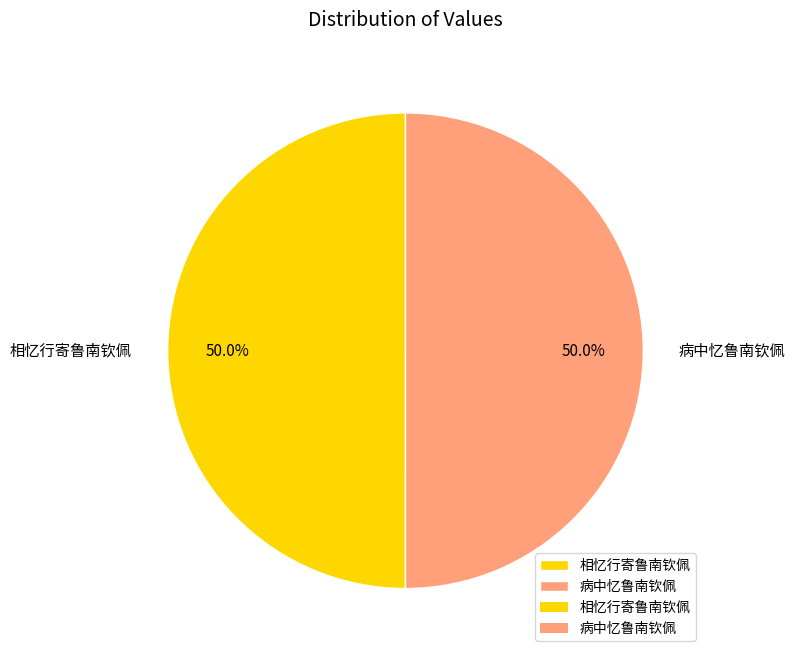

Approximately how many times larger is the value at 病中忆鲁南钦佩 compared to 相忆行寄鲁南钦佩?

1.0